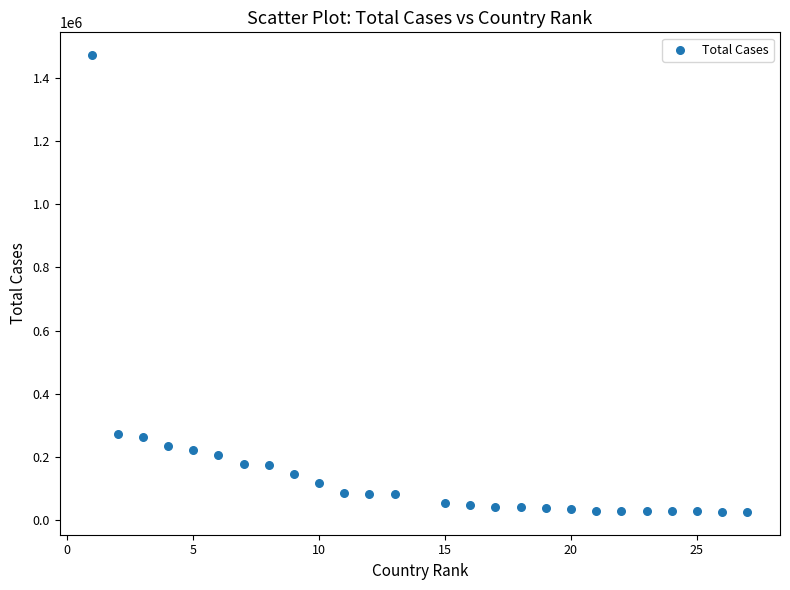

What is the range of Y values (max minus min)?

1443797